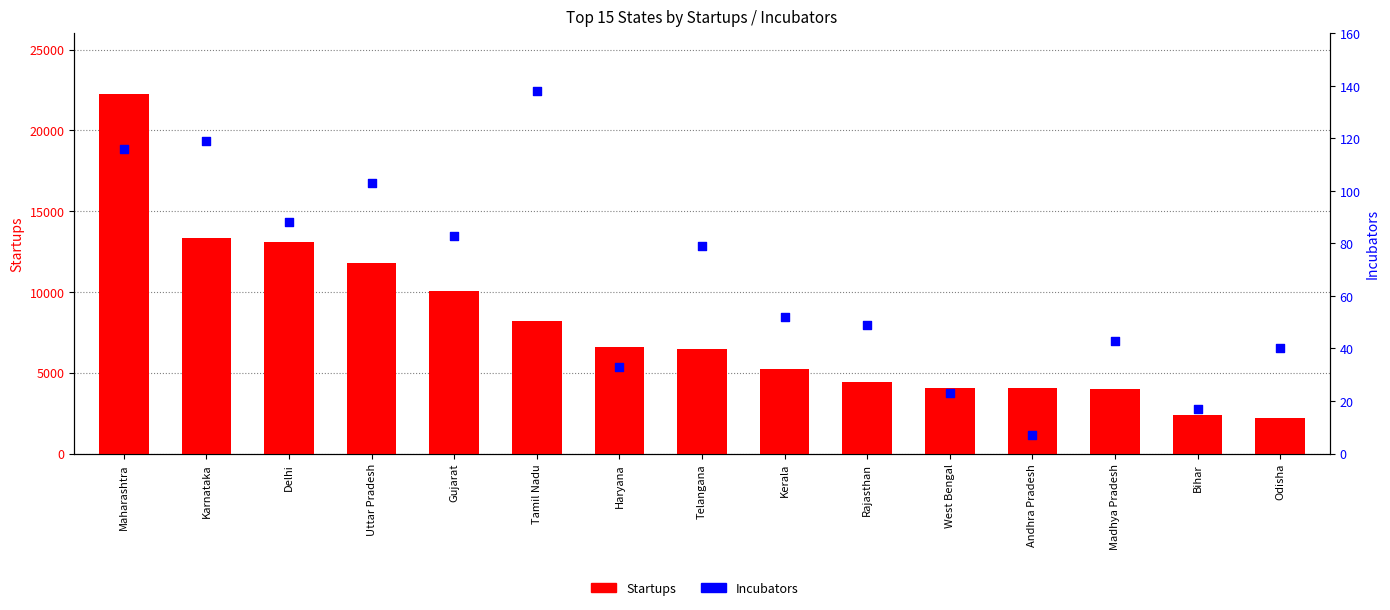

Which series has the widest spread of Y values?

Startups